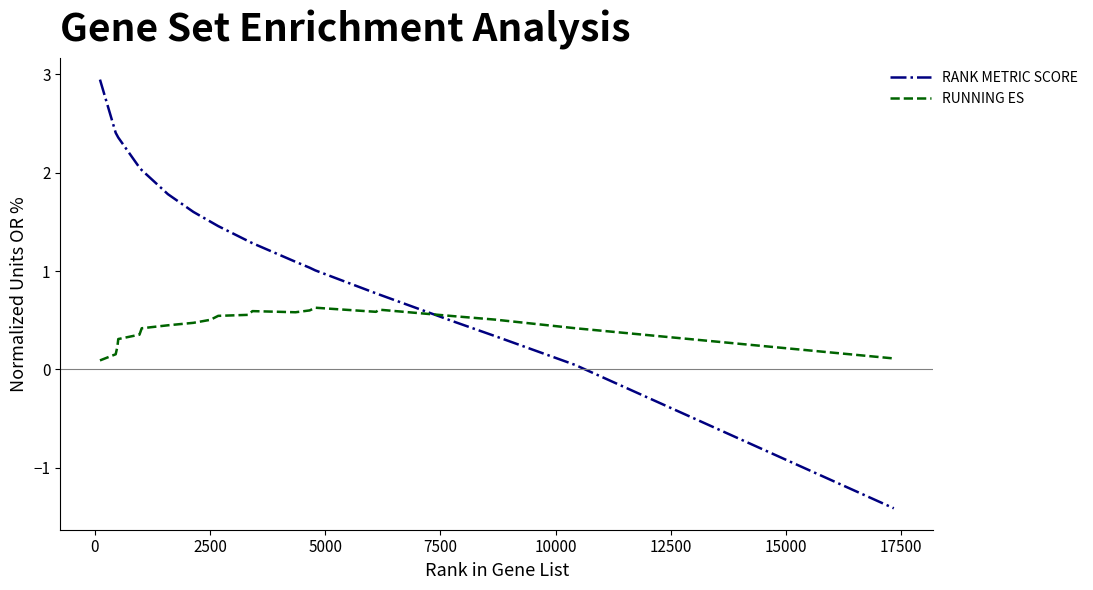

Which series has the widest spread of values?

RANK METRIC SCORE